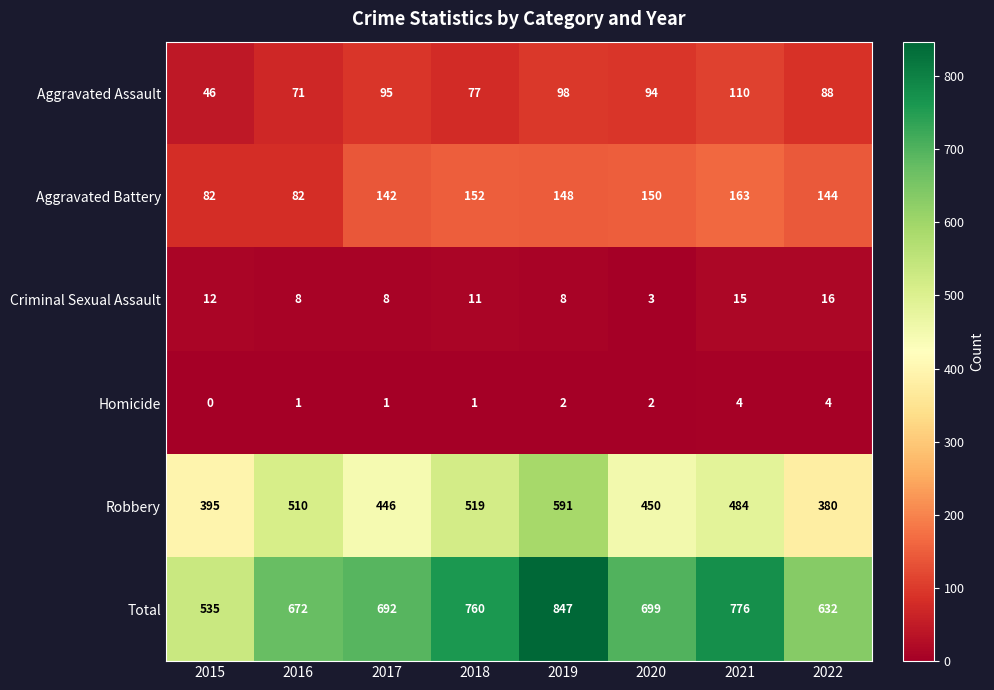

What is the total value across all series at 2022?

1264